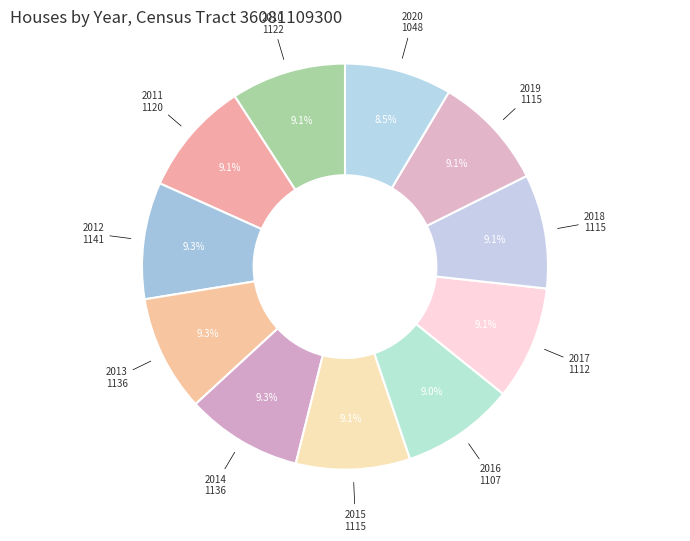

How many slices are in this pie chart?

11